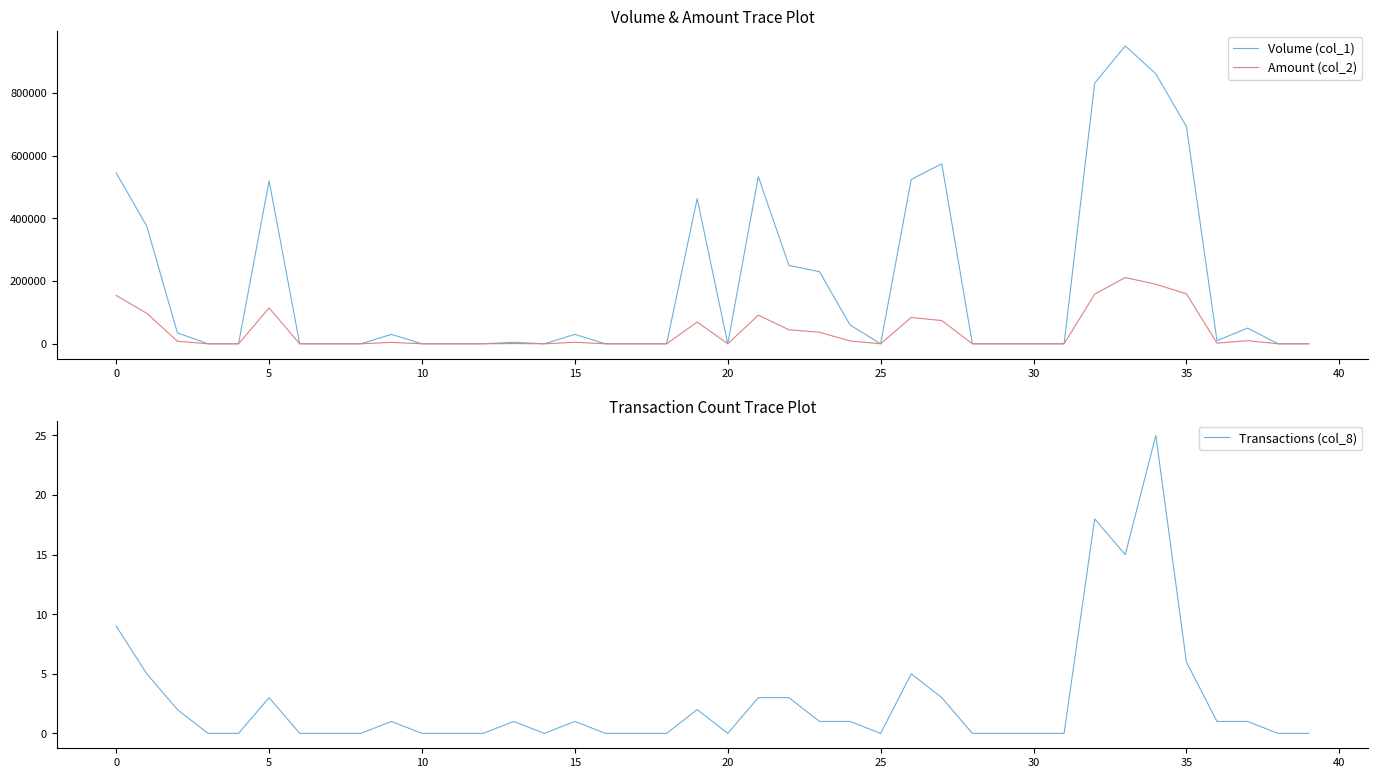

Does the chart display data point markers on the line(s)?

No